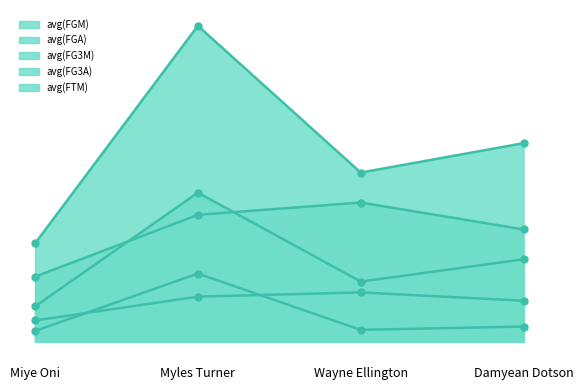

In avg(FTM), how many points are lower than both neighbors (excluding endpoints)?

1